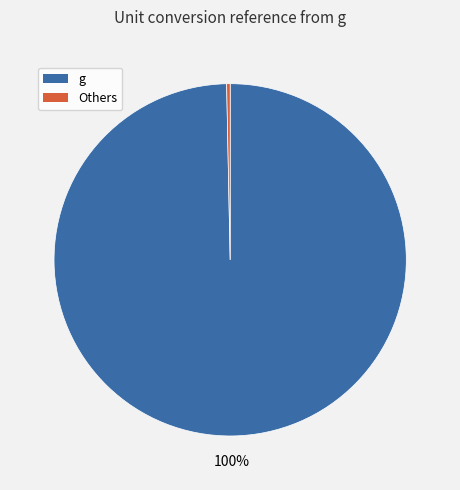

Does g represent more than half of the total?

Yes